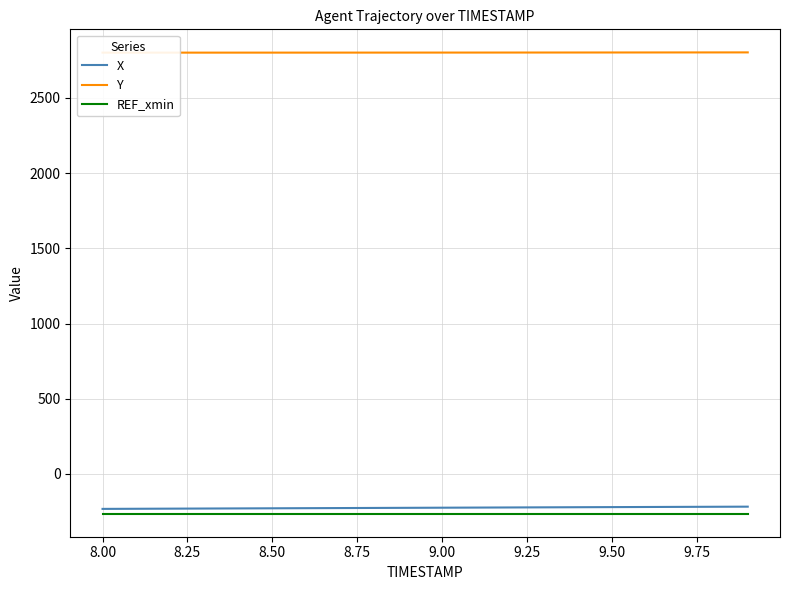

What is the smallest value displayed?

-264.0